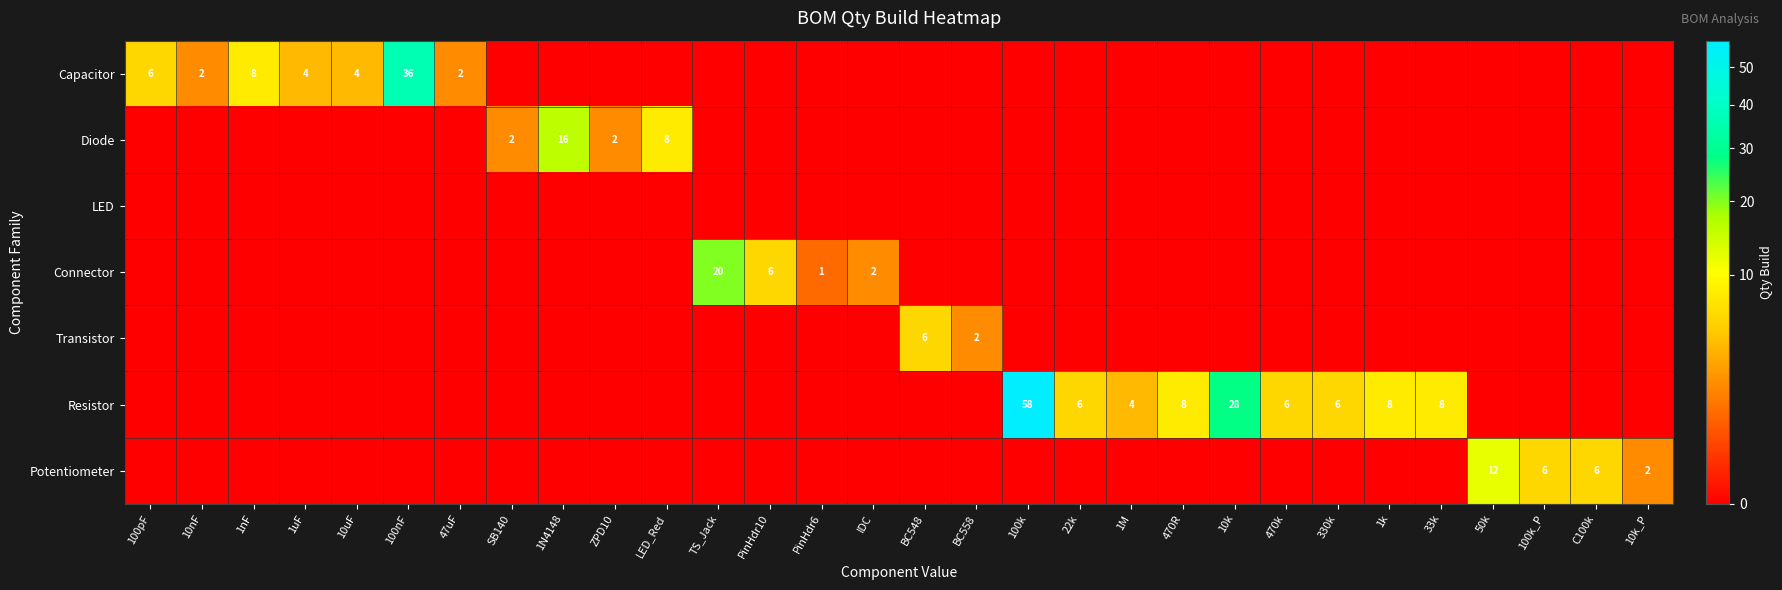

Is it true that Capacitor equals 2 at 10nF?

True